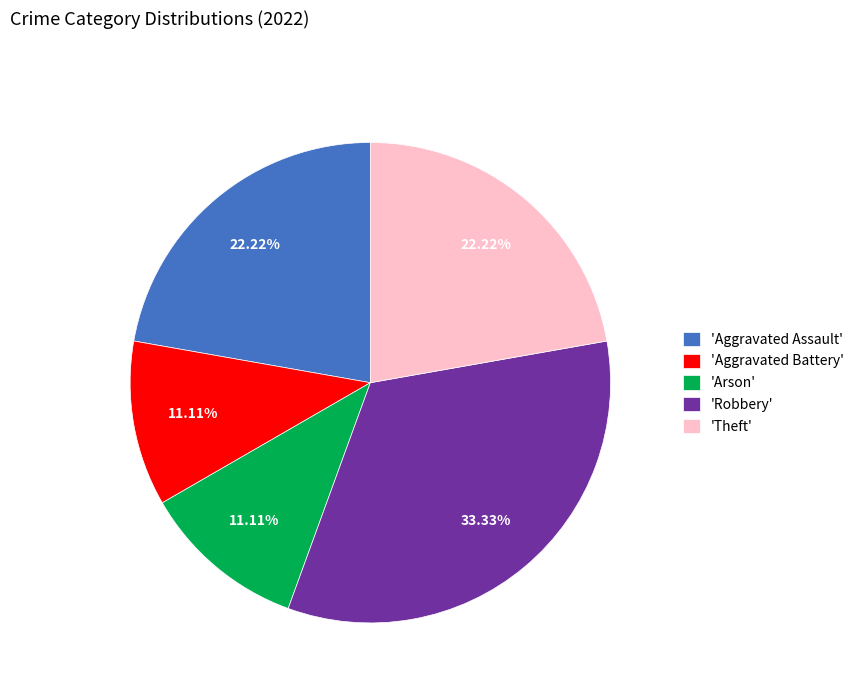

What is the ratio of the value at 'Aggravated Assault' to the value at 'Robbery'?

0.7